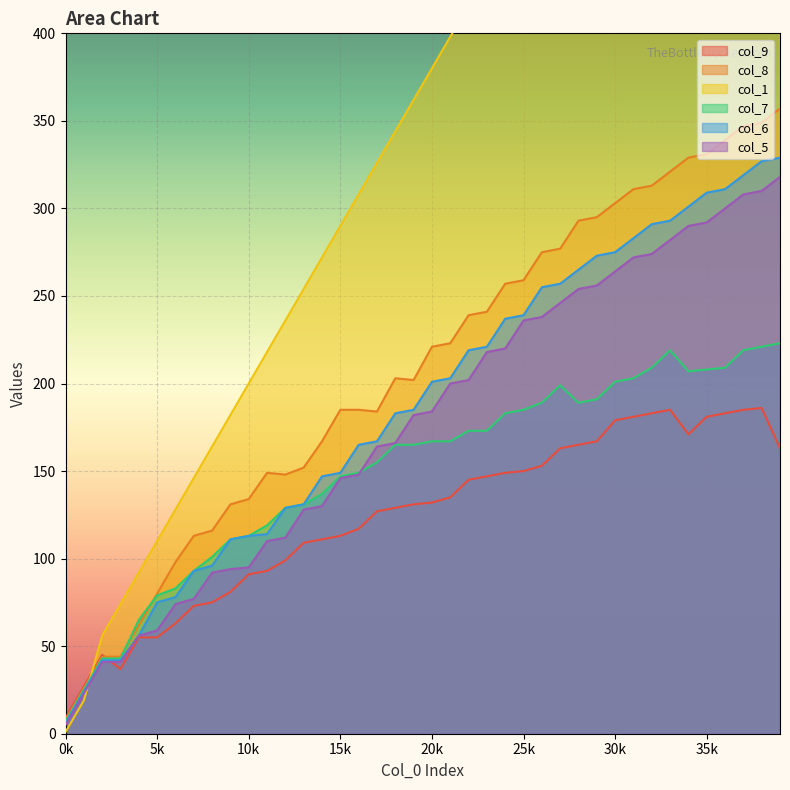

Where does the col_8 series first go above 221?

21